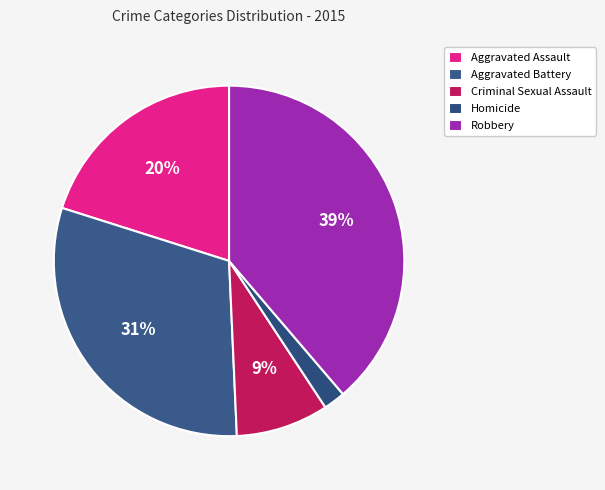

How many segments does this pie chart have?

5